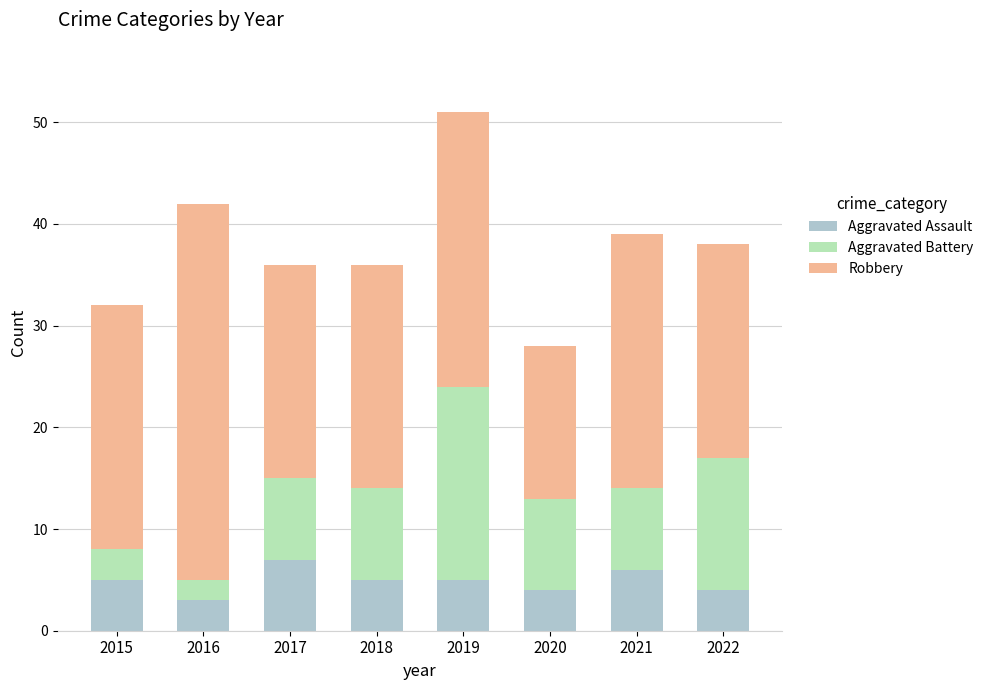

At which category is the sum across all series the highest?

2019